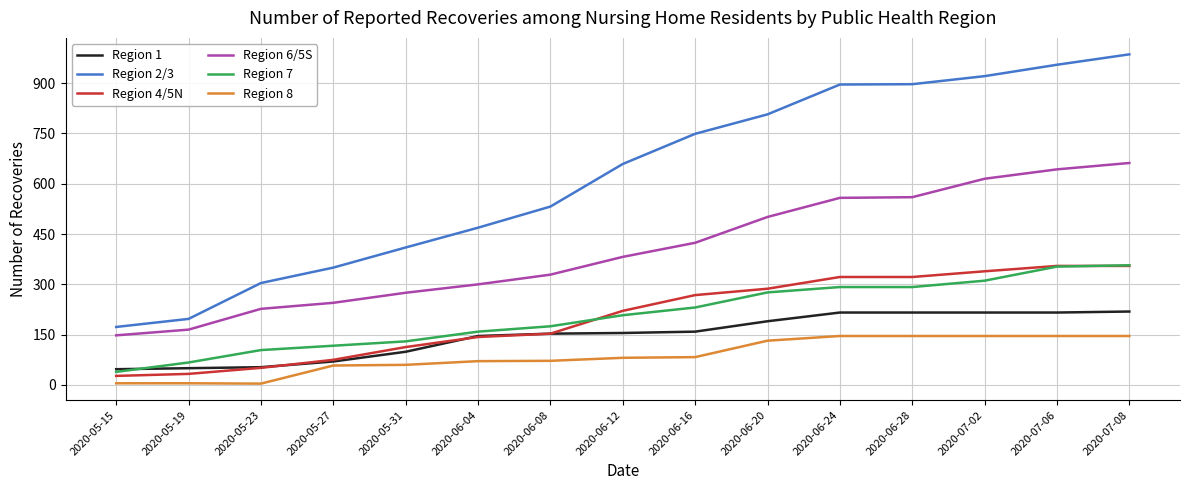

Is the value of Region 8 at 2020-05-27 greater than the value of Region 6/5S at 2020-05-19?

No